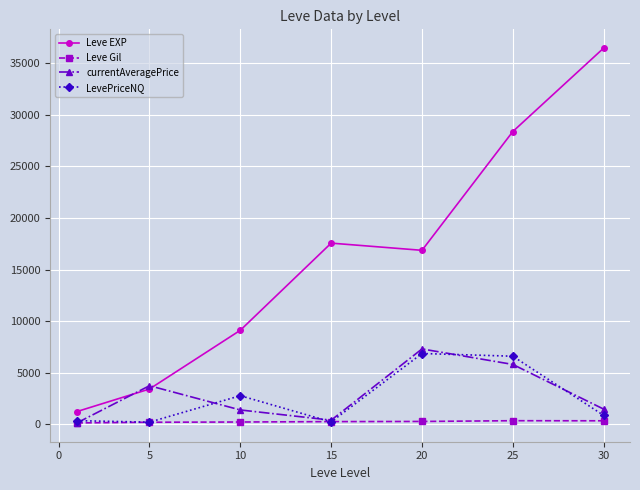

Which series has the widest spread of values?

Leve EXP